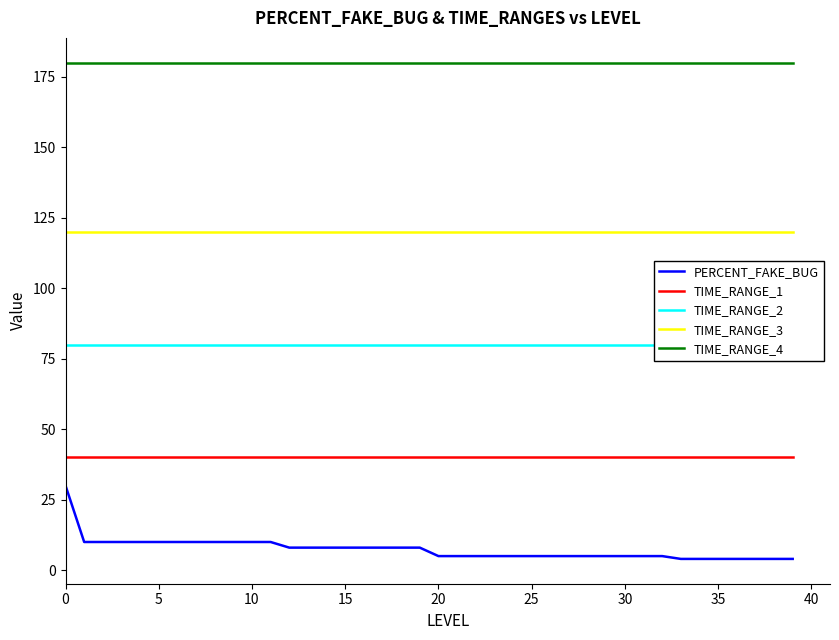

Is it true that TIME_RANGE_1 equals 14 at 23?

False